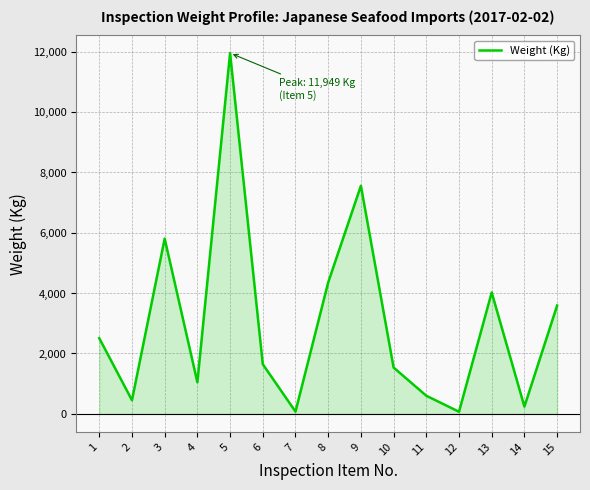

Rank the categories by value from highest to lowest.

5, 9, 3, 8, 13, 15, 1, 6, 10, 4, 11, 2, 14, 7, 12